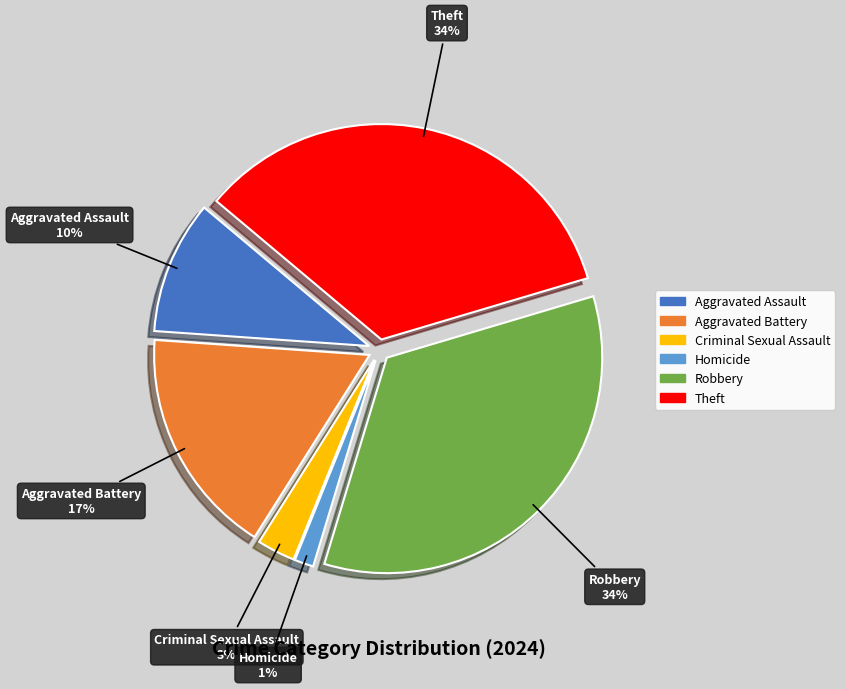

Combined, what portion of the pie is Criminal Sexual Assault and Homicide?

4.3%